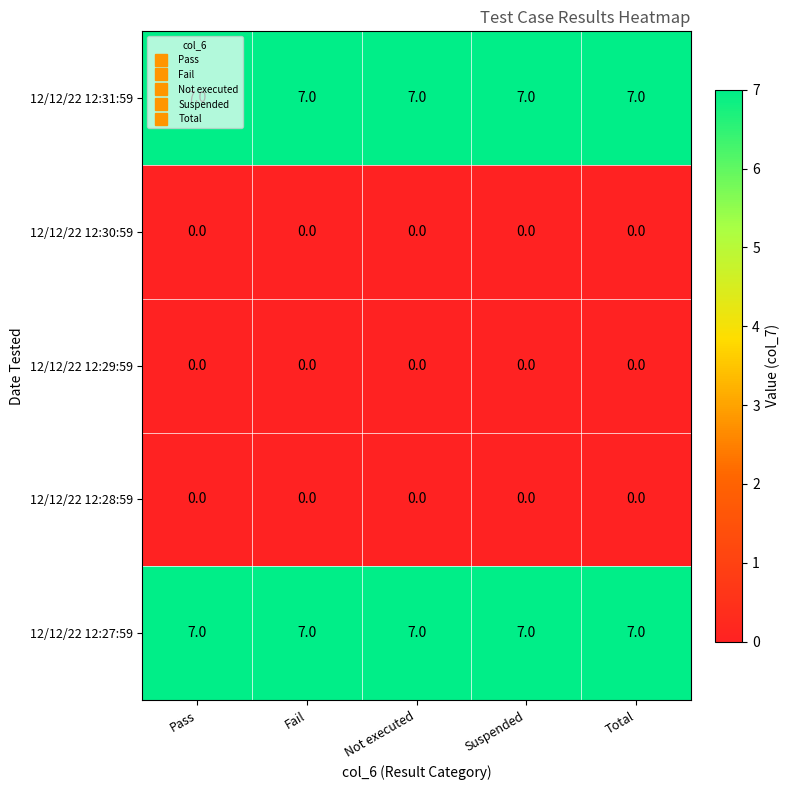

The value of 12/12/22 12:28:59 at Not executed is 0. True or false?

True